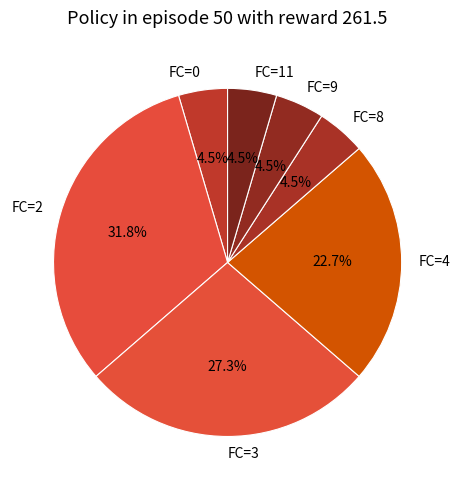

Does any single category account for the majority?

No